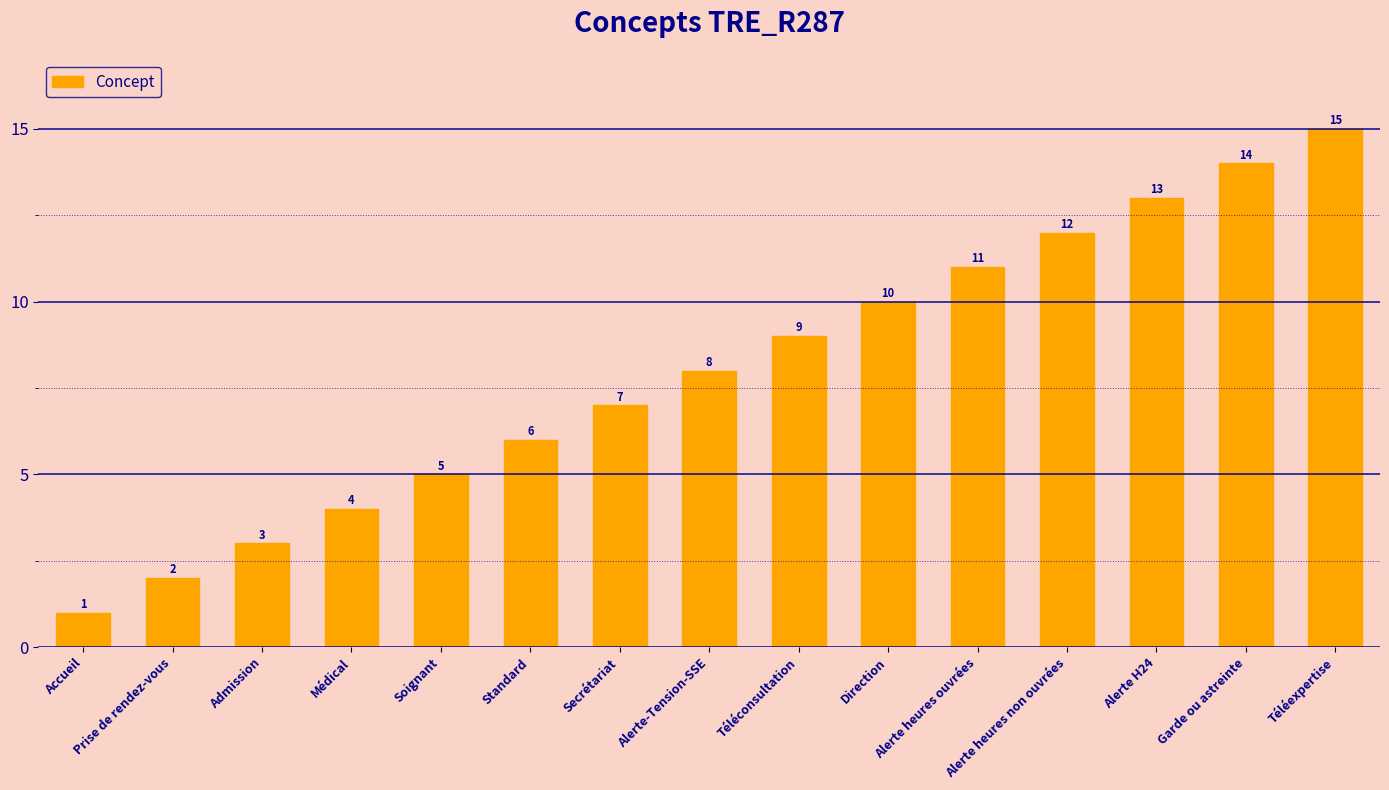

What is the sum of the values at Soignant and Téléconsultation?

14